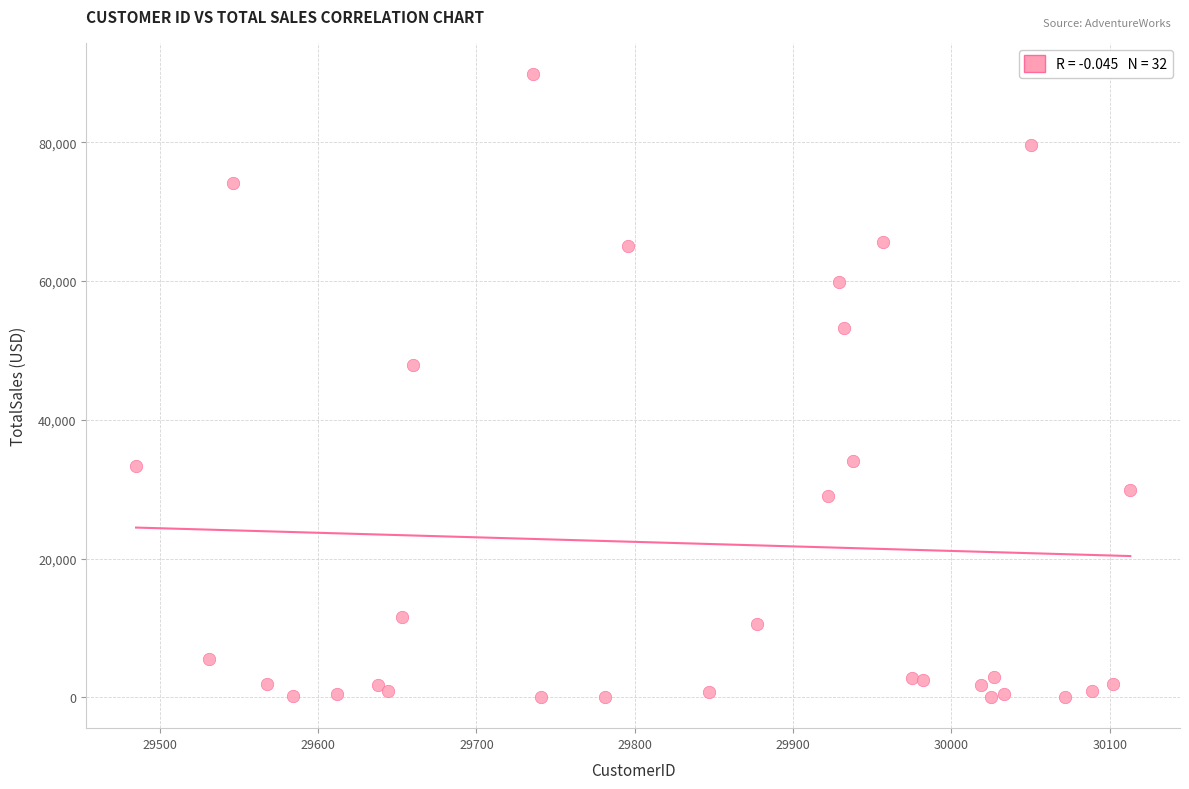

What Y value in the scatter plot is closest to 44950?

47848.0